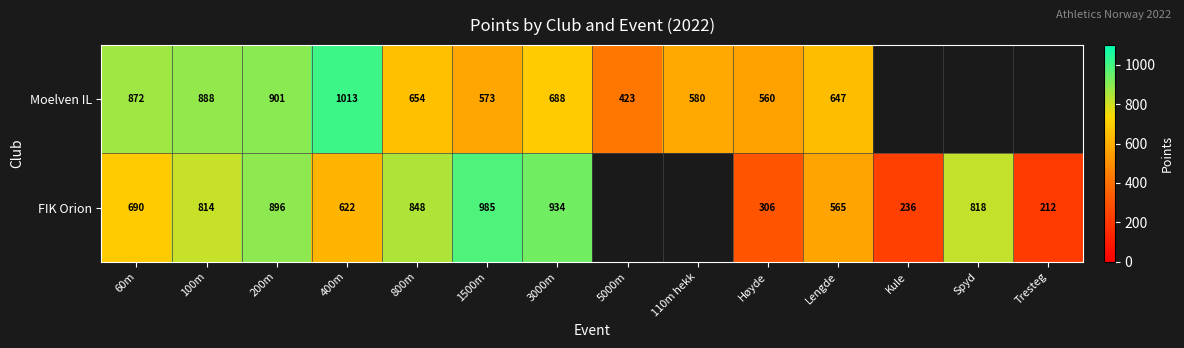

Between 100m and 200m, which is larger?

200m